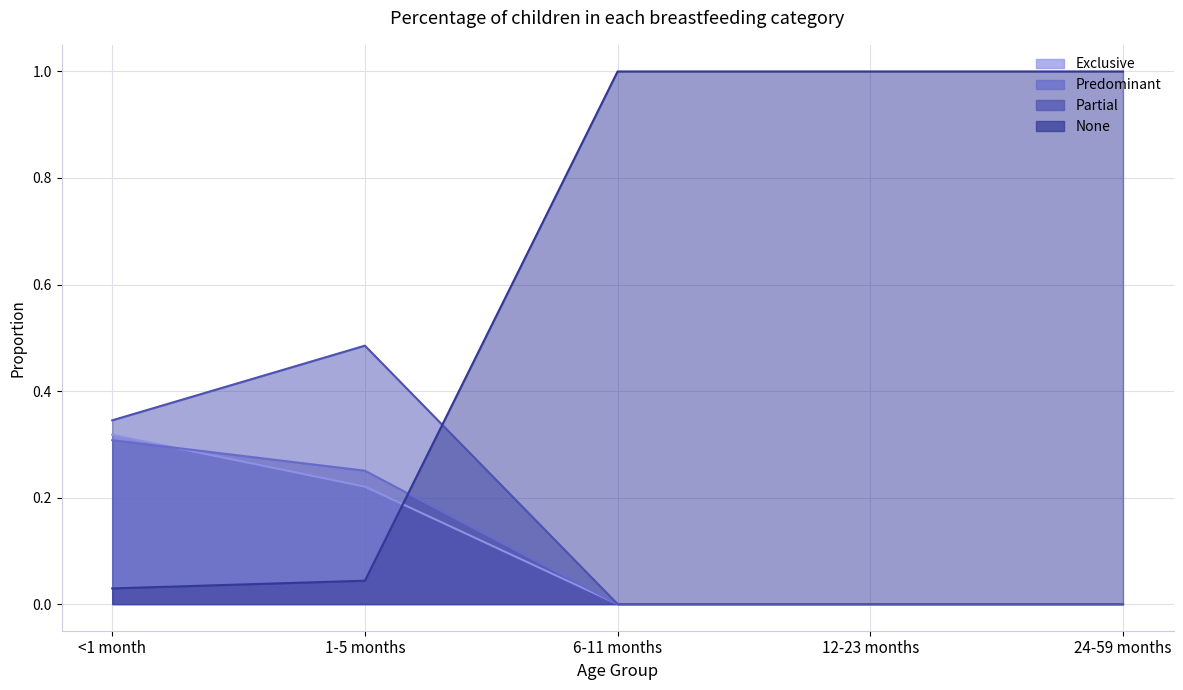

Where is Partial nearest to the value 0?

6-11 months